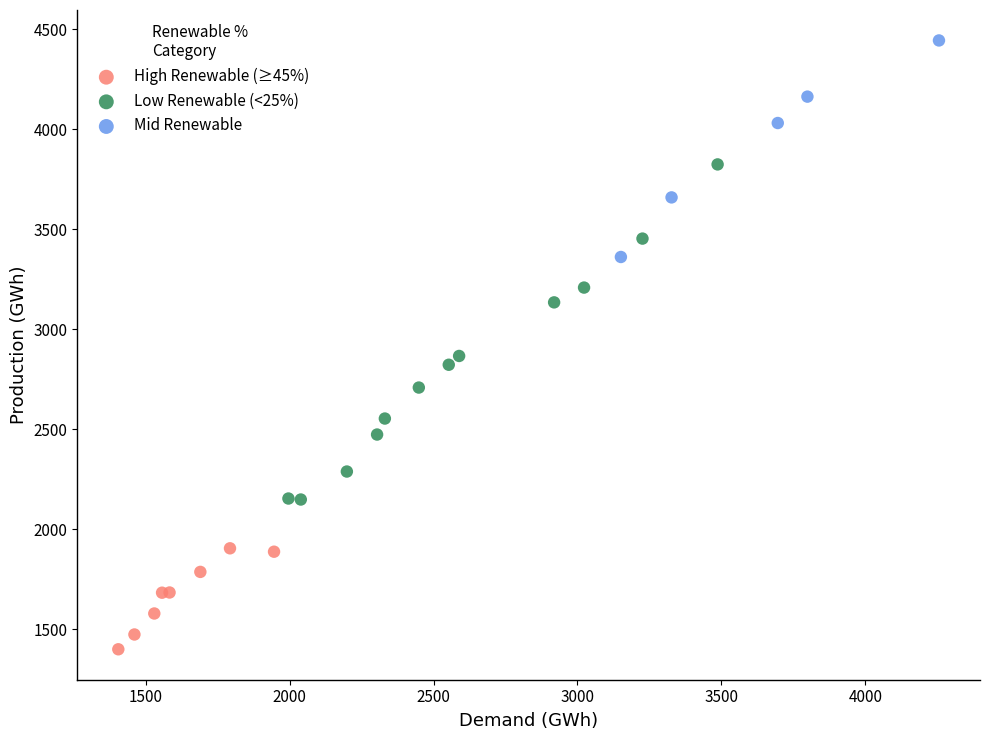

Which series reaches the minimum Y coordinate?

High Renewable (≥45%)